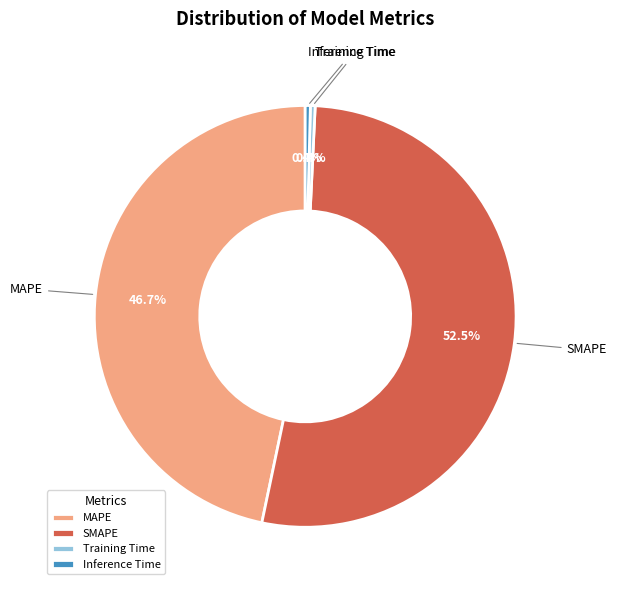

Which slice is the largest?

SMAPE